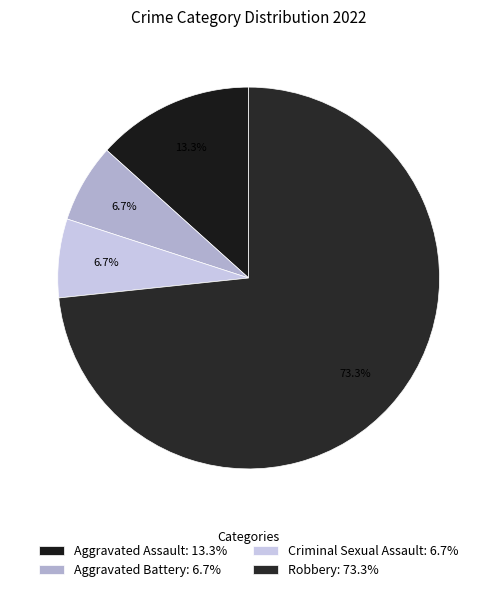

Rank the categories by value from highest to lowest.

Robbery, Aggravated Assault, Aggravated Battery, Criminal Sexual Assault